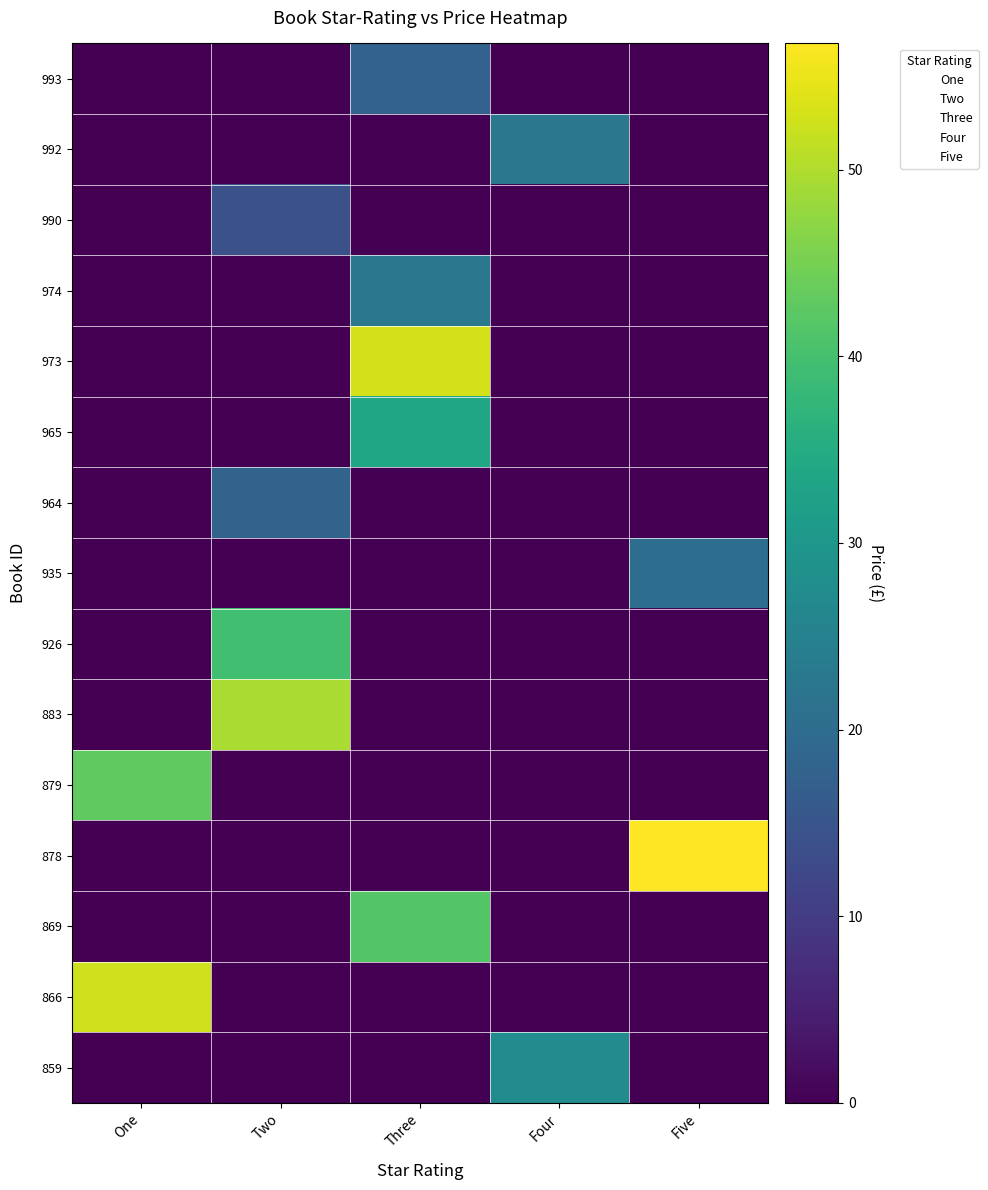

Reading left to right, transcribe all the data shown in this chart.

993: One=0.0	Two=0.0	Three=17.9	Four=0.0	Five=0.0
992: One=0.0	Two=0.0	Three=0.0	Four=22.6	Five=0.0
990: One=0.0	Two=14.0	Three=0.0	Four=0.0	Five=0.0
974: One=0.0	Two=0.0	Three=22.5	Four=0.0	Five=0.0
973: One=0.0	Two=0.0	Three=53.1	Four=0.0	Five=0.0
965: One=0.0	Two=0.0	Three=33.3	Four=0.0	Five=0.0
964: One=0.0	Two=18.0	Three=0.0	Four=0.0	Five=0.0
935: One=0.0	Two=0.0	Three=0.0	Four=0.0	Five=20.6
926: One=0.0	Two=39.6	Three=0.0	Four=0.0	Five=0.0
883: One=0.0	Two=49.5	Three=0.0	Four=0.0	Five=0.0
879: One=43.0	Two=0.0	Three=0.0	Four=0.0	Five=0.0
878: One=0.0	Two=0.0	Three=0.0	Four=0.0	Five=56.8
869: One=0.0	Two=0.0	Three=41.6	Four=0.0	Five=0.0
866: One=52.7	Two=0.0	Three=0.0	Four=0.0	Five=0.0
859: One=0.0	Two=0.0	Three=0.0	Four=27.4	Five=0.0